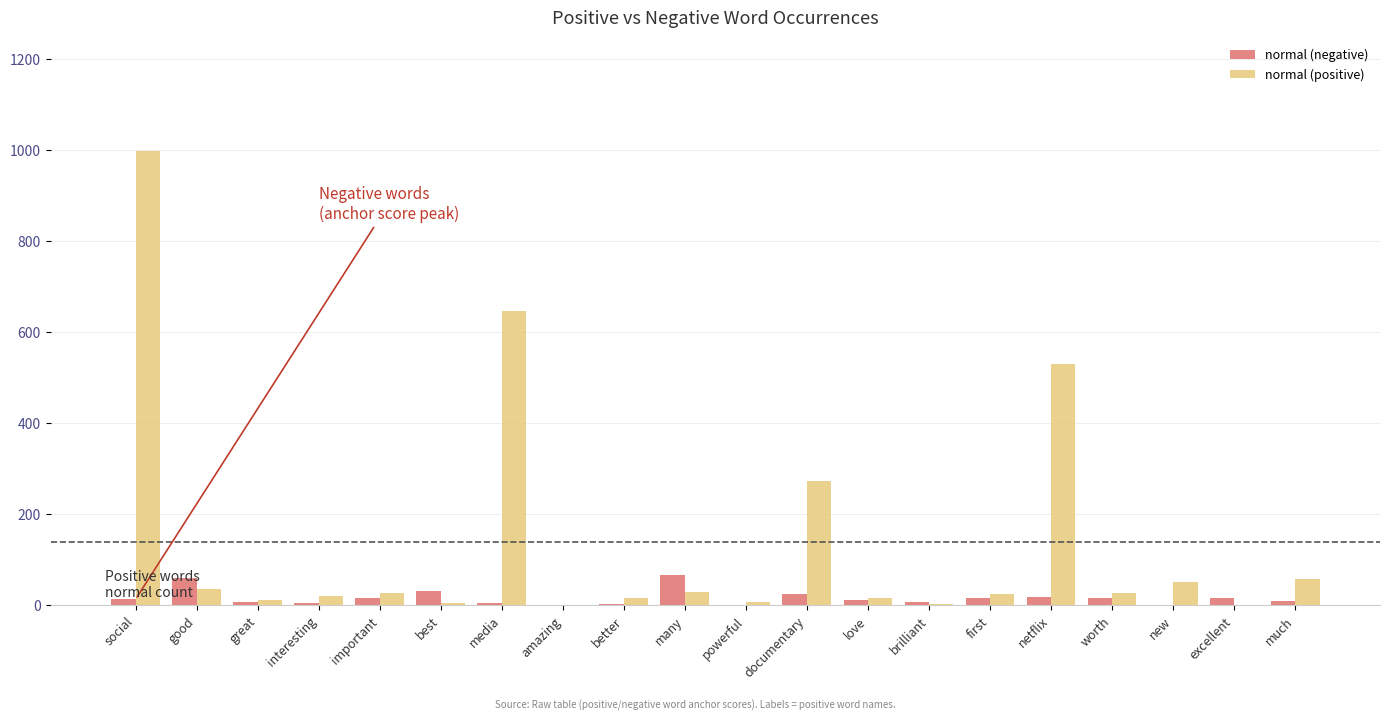

At which category is the sum across all series the highest?

social